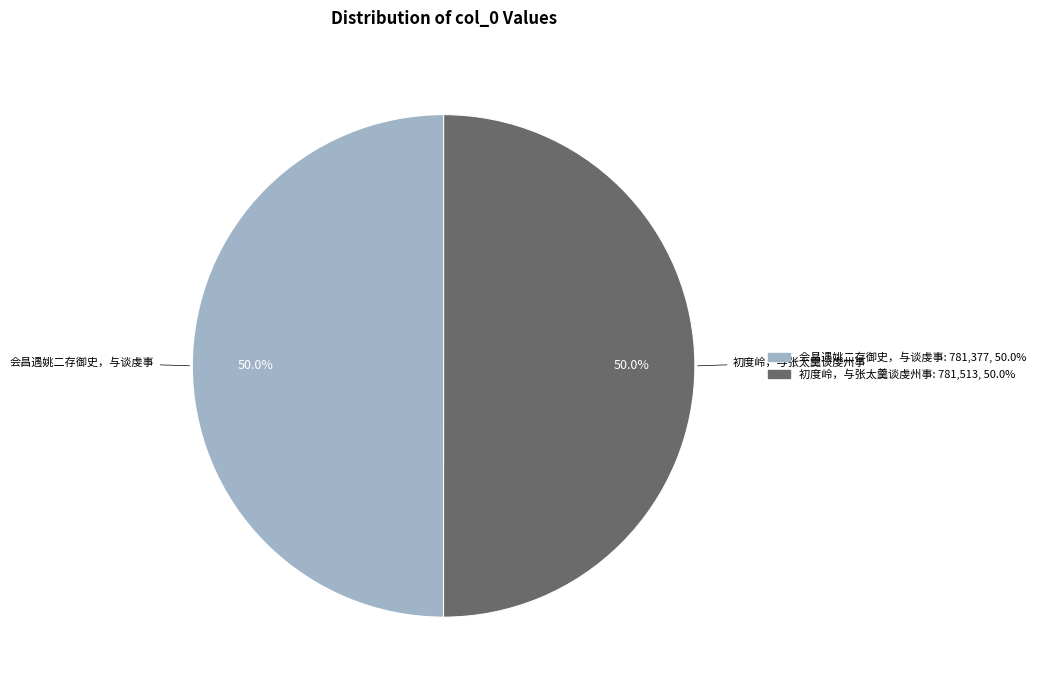

What is the ratio of the value at 会昌遇姚二存御史，与谈虔事 to the value at 初度岭，与张太羹谈虔州事?

1.0